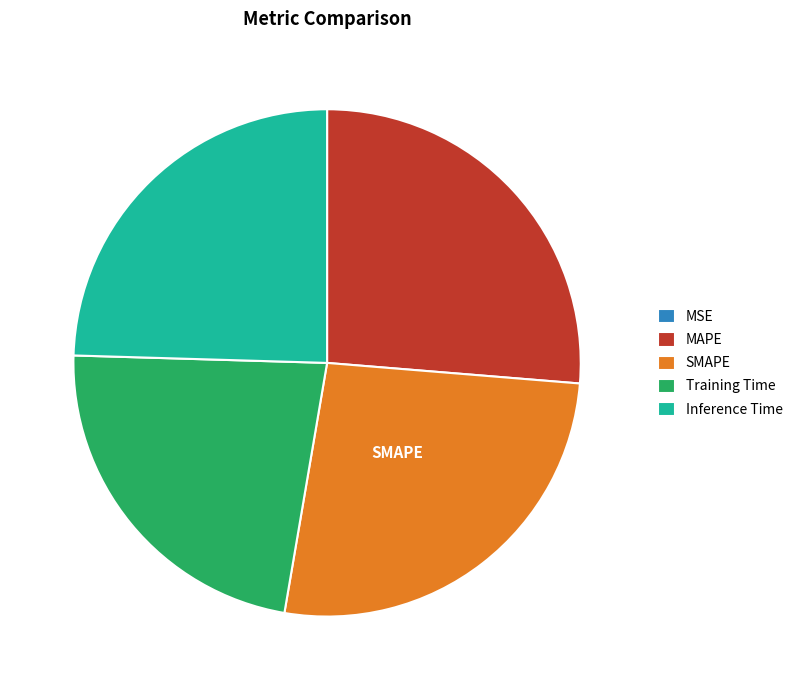

Which has a higher value, MAPE or Inference Time?

MAPE